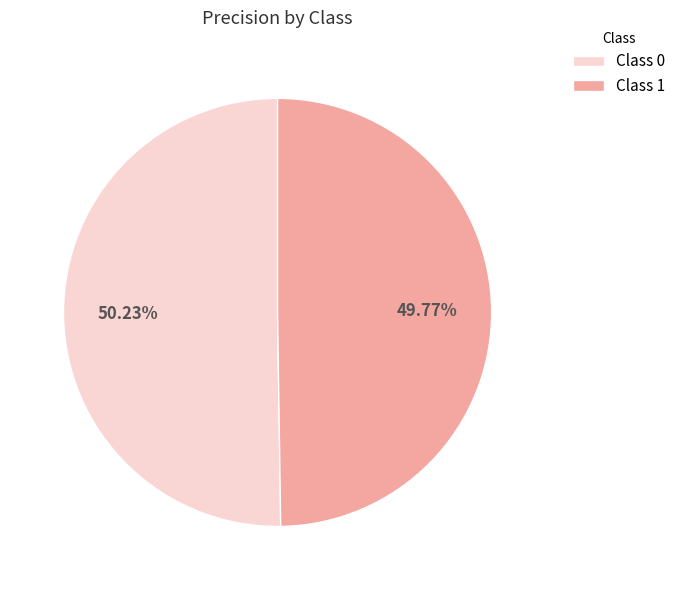

Do Class 1 and Class 0 together represent more than half of the pie?

Yes